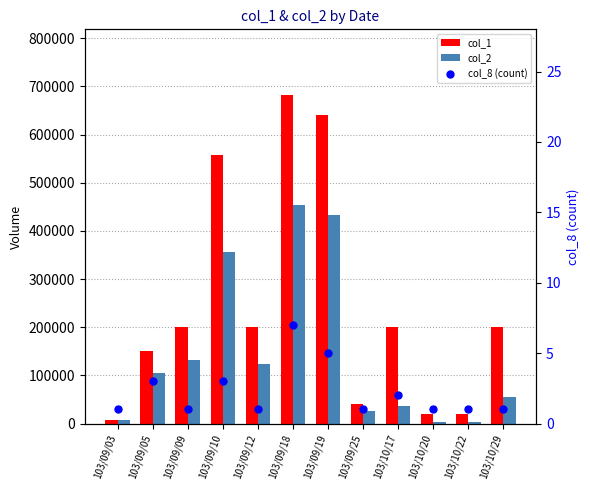

At which category is the sum across all series the highest?

103/09/18